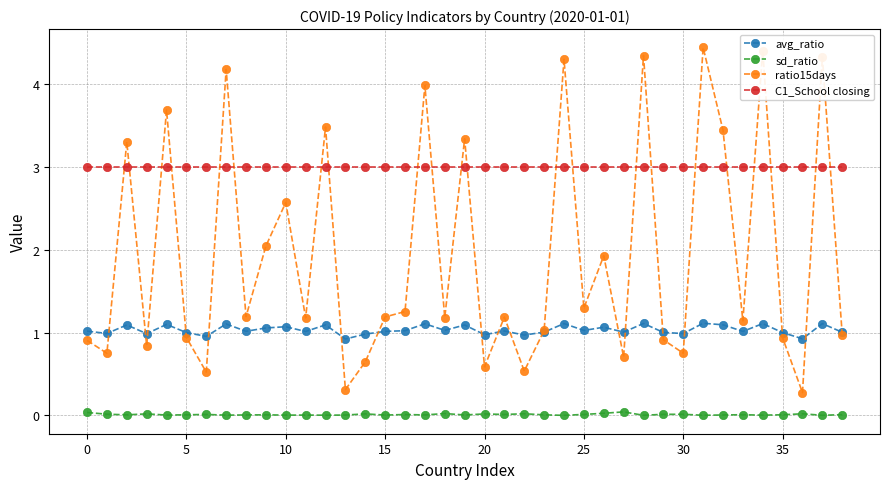

In avg_ratio, how many points are higher than both neighbors (excluding endpoints)?

14